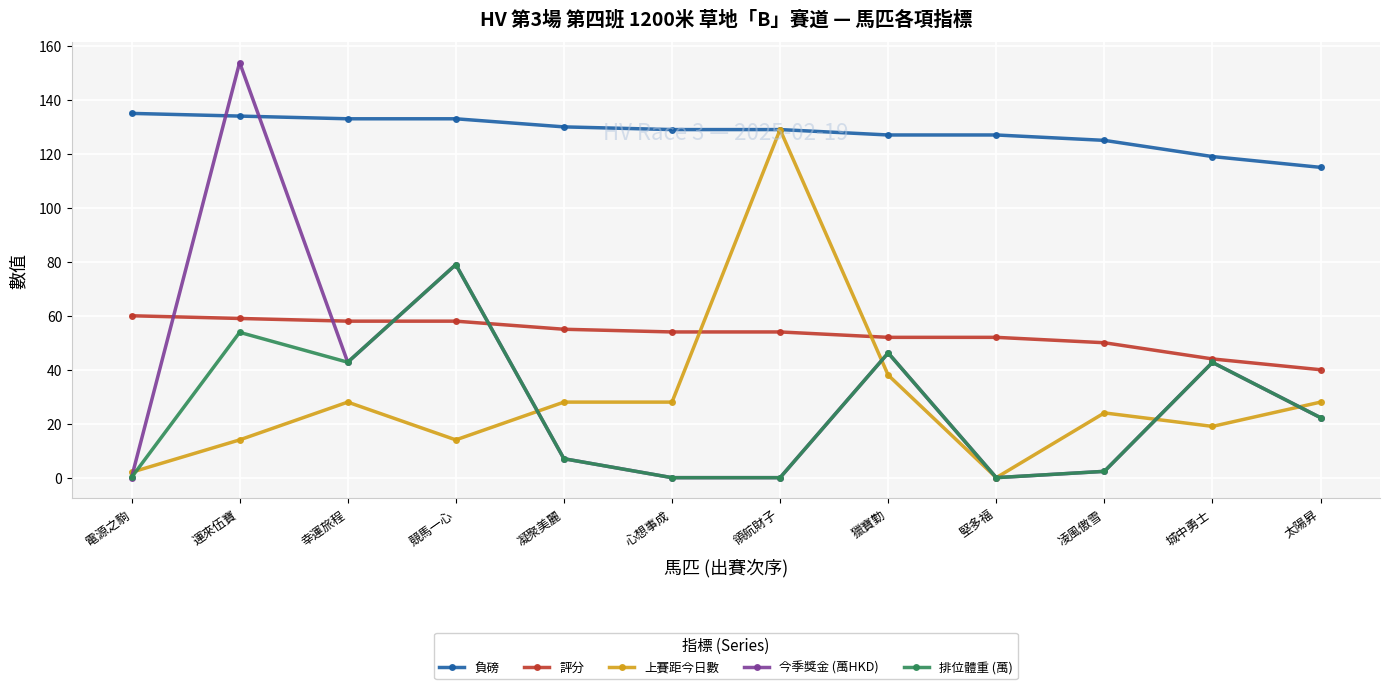

The value of 負磅 at 凌風傲雪 is 125.0. True or false?

True